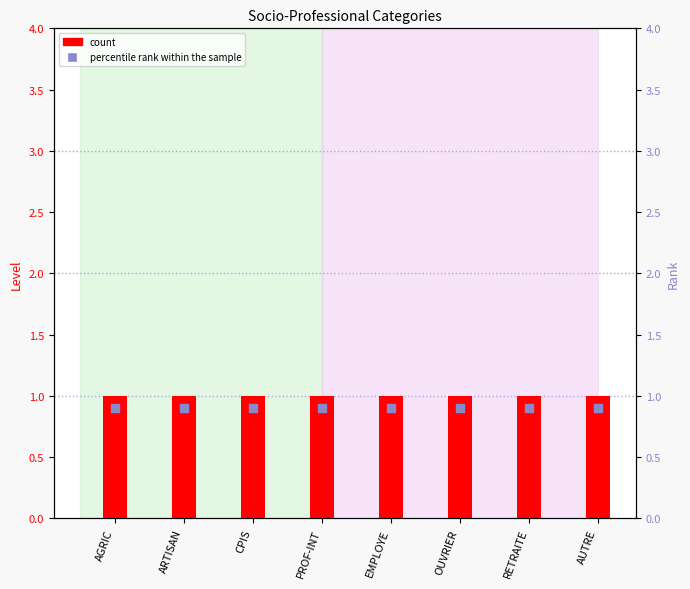

Is the value of percentile rank within the sample at AGRIC greater than the value of count at AUTRE?

No